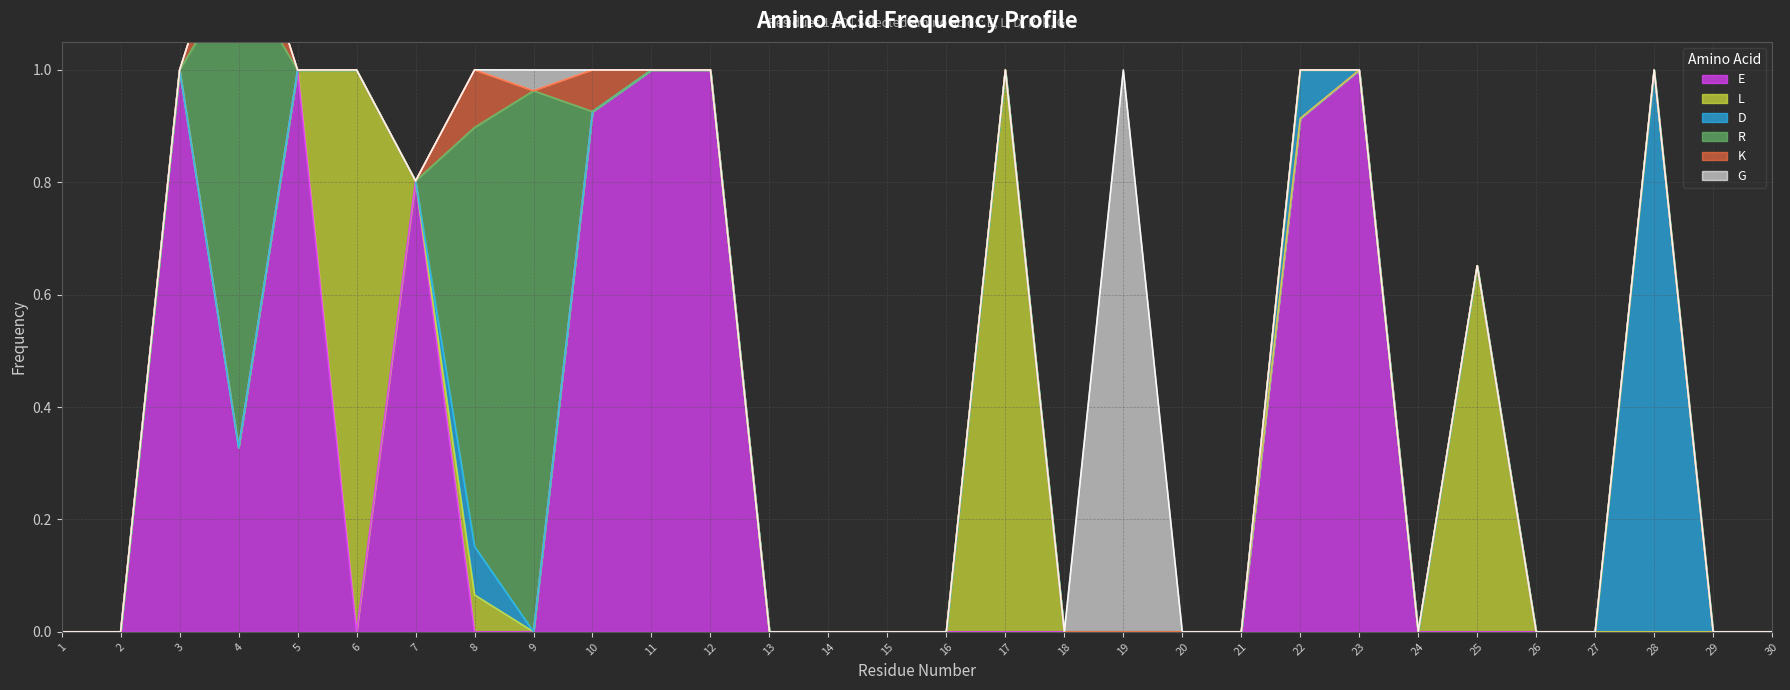

What is the difference between the second highest and second lowest values in the R series?

0.8